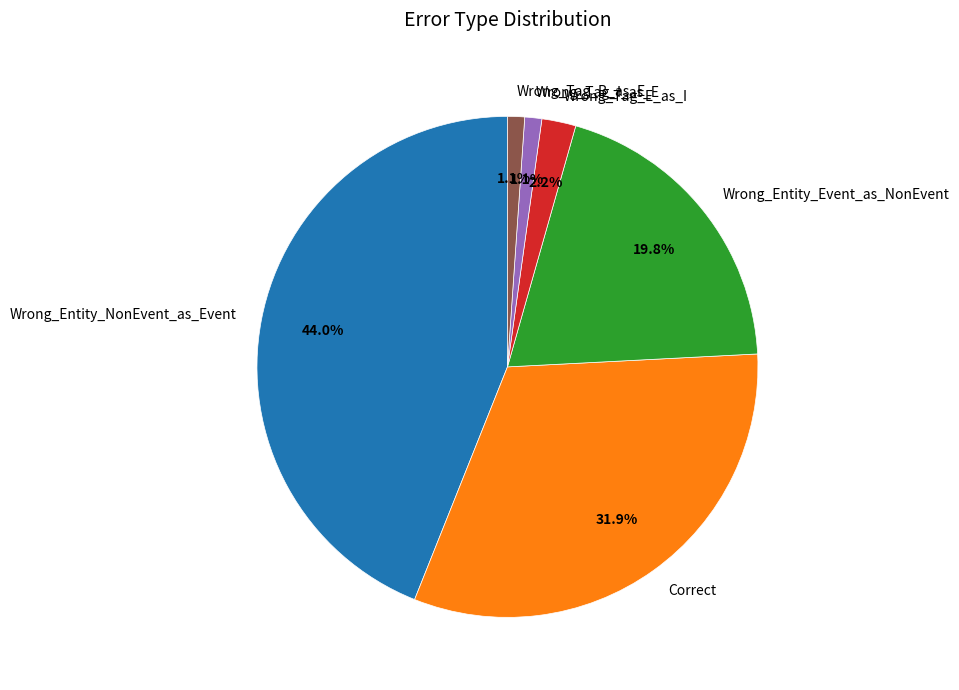

Is it true that Wrong_Entity_Event_as_NonEvent is 31% of the pie?

False